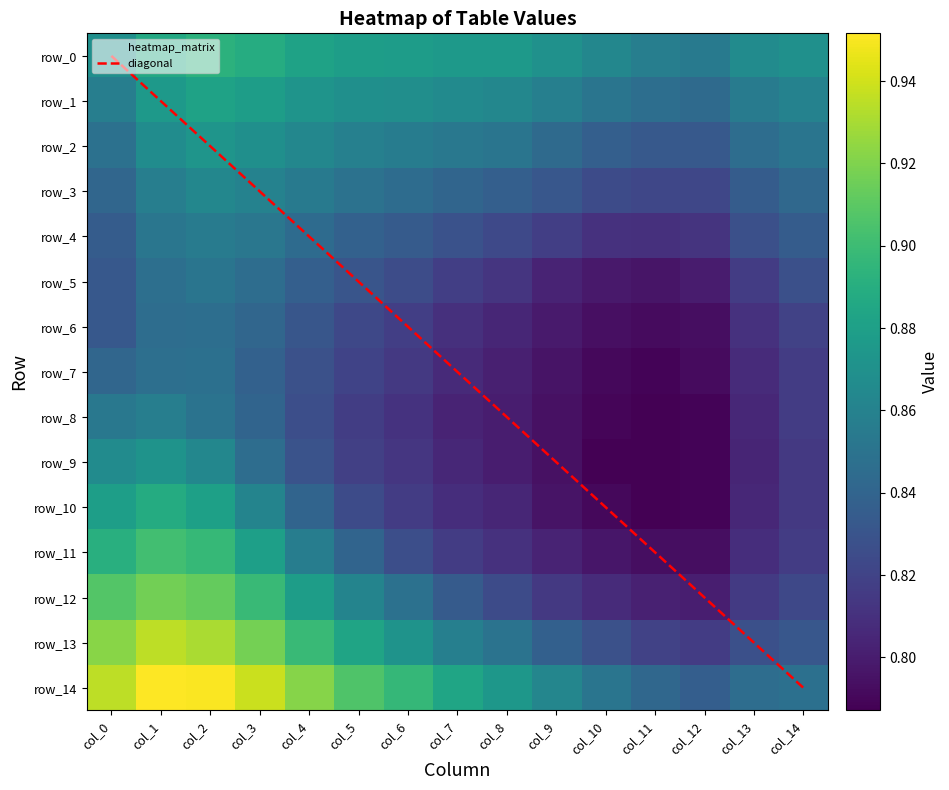

What is the sum of all row_2 values?

12.8